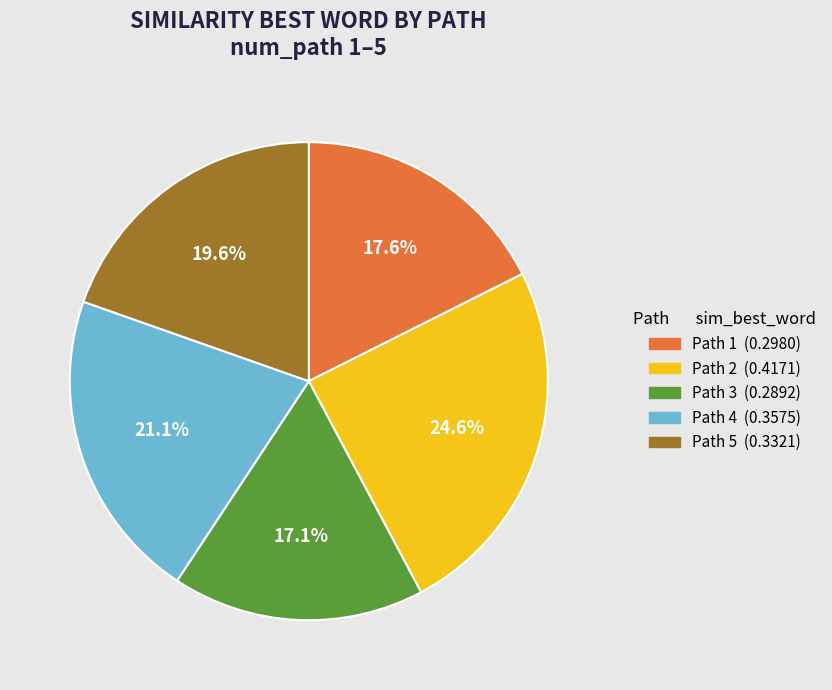

Does Path 3 account for over 50% of the chart?

No